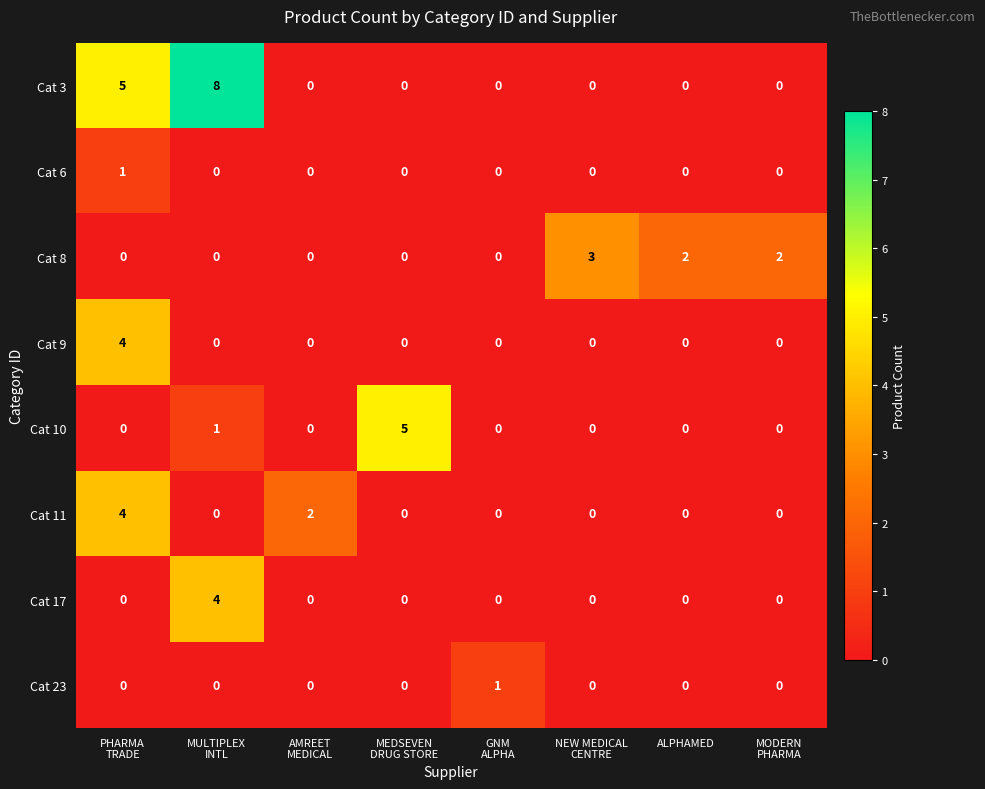

Is it true that Cat 10 equals 3 at ALPHAMED?

False